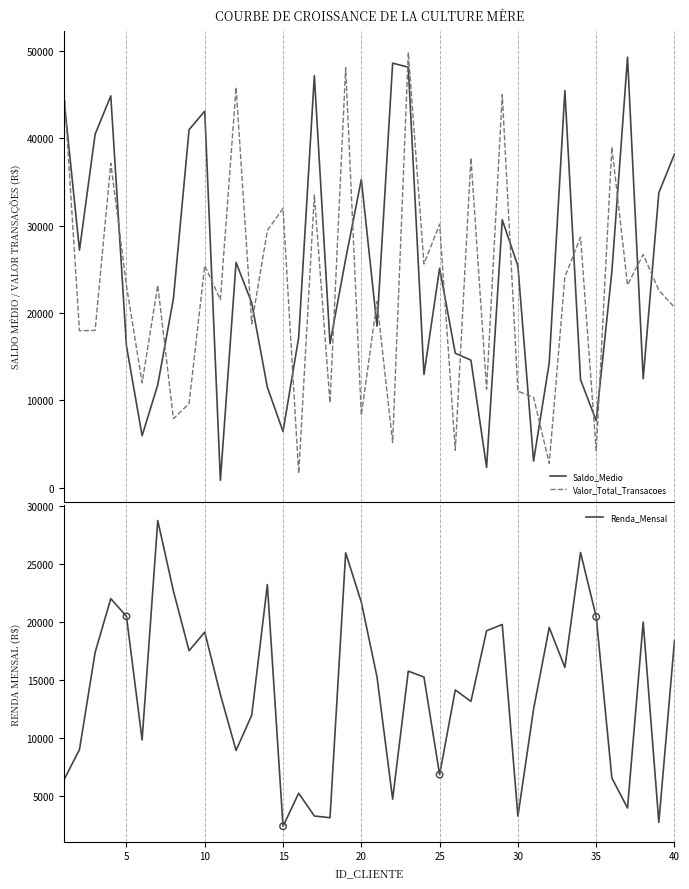

Which series ends up on top after the final intersection of Saldo_Medio and Valor_Total_Transacoes?

Saldo_Medio